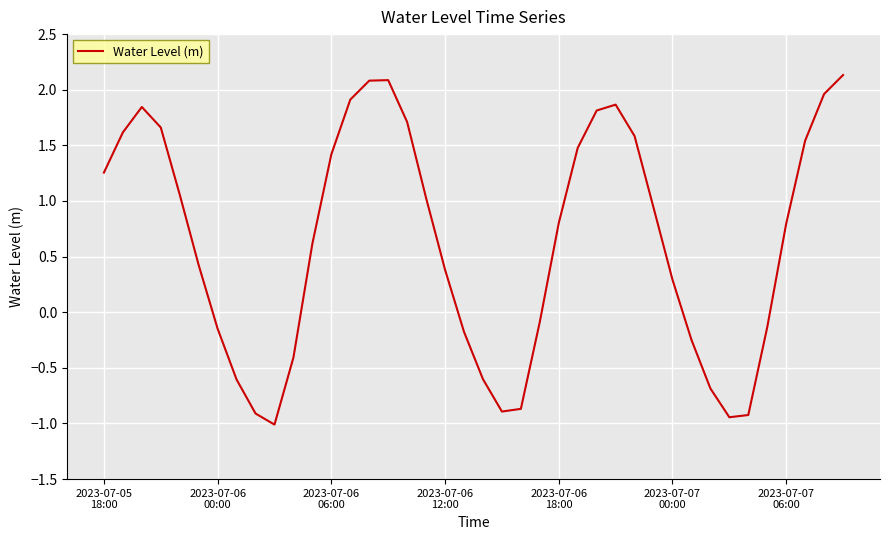

What is the minimum value shown in the chart?

-1.0